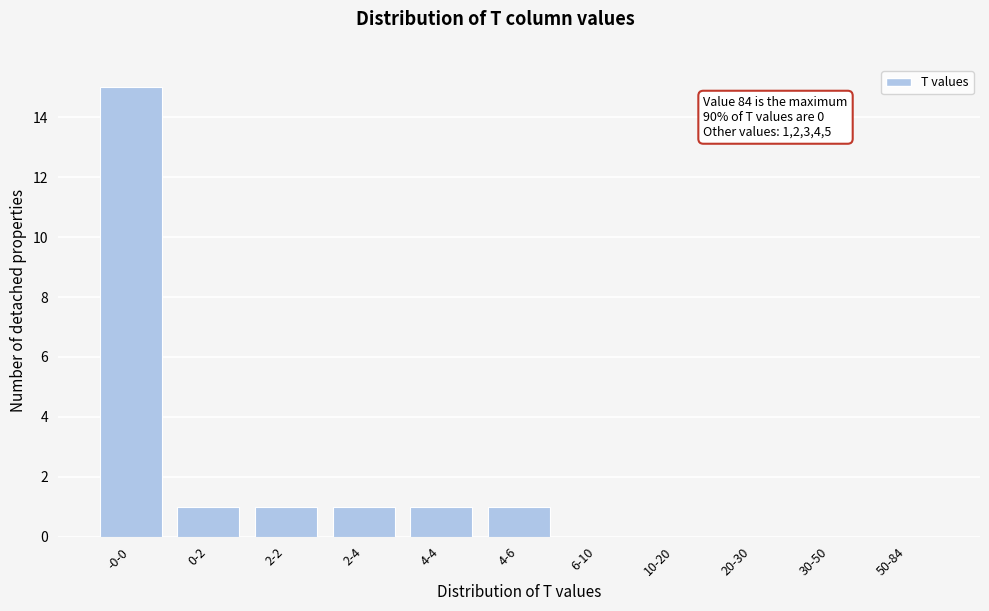

Reading left to right, transcribe all the data shown in this chart.

-0-0=15	0-2=1	2-2=1	2-4=1	4-4=1	4-6=1	6-10=0	10-20=0	20-30=0	30-50=0	50-84=0